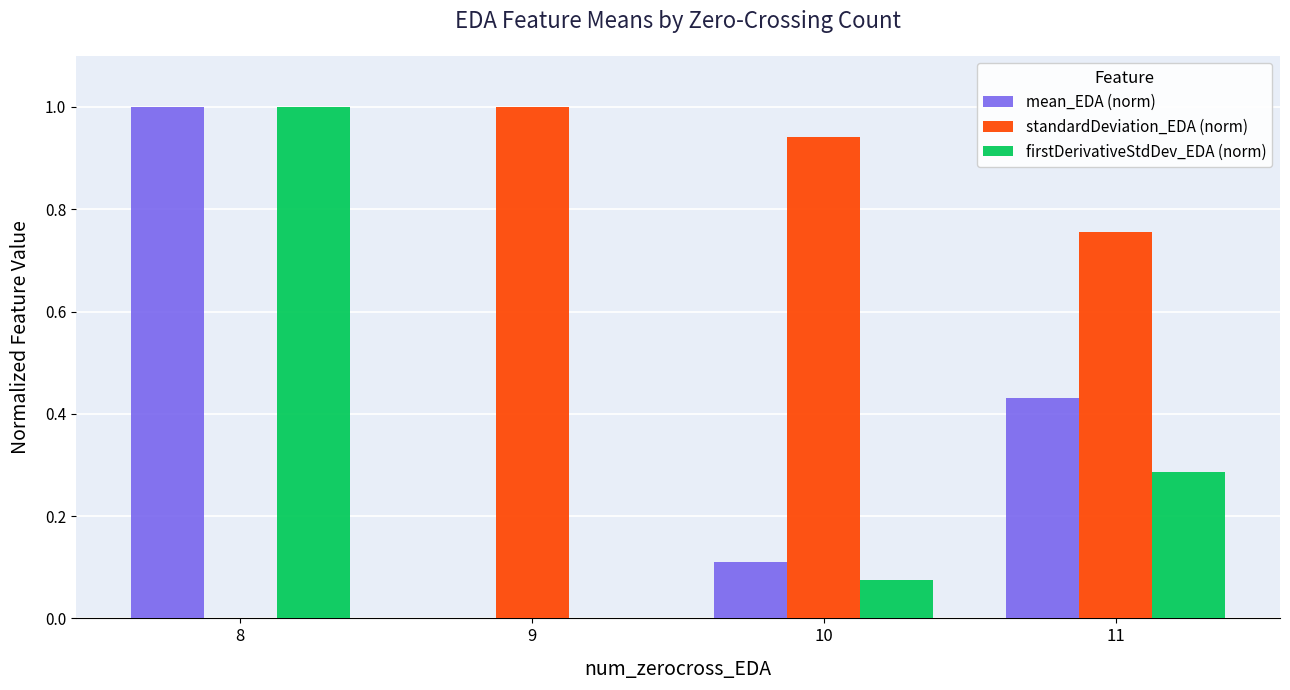

What is the greatest value displayed?

1.0